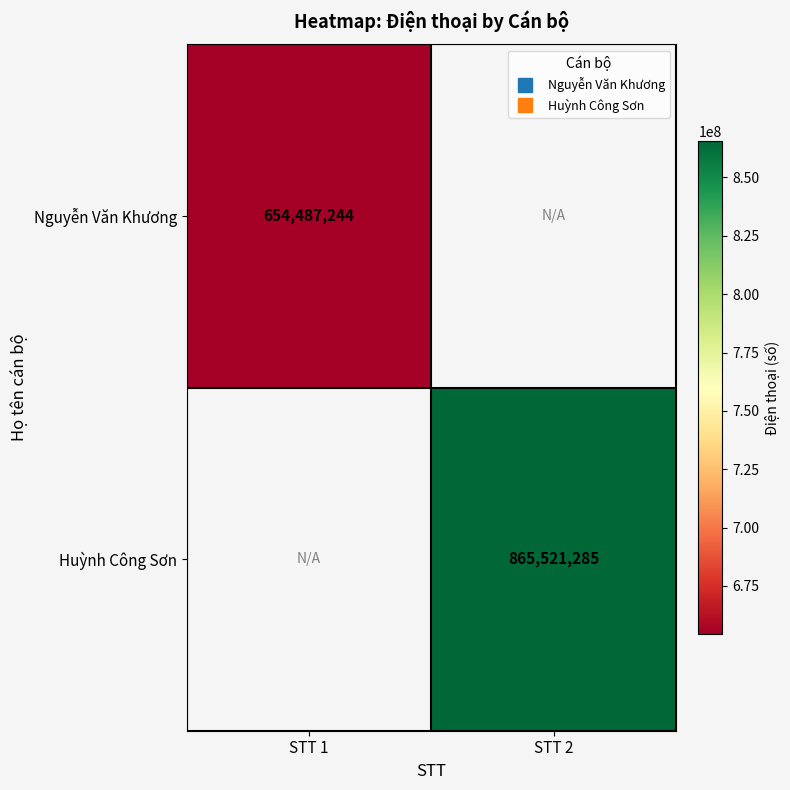

The Nguyễn Văn Khương series shows 452793379.8 at STT 1. True or false?

False